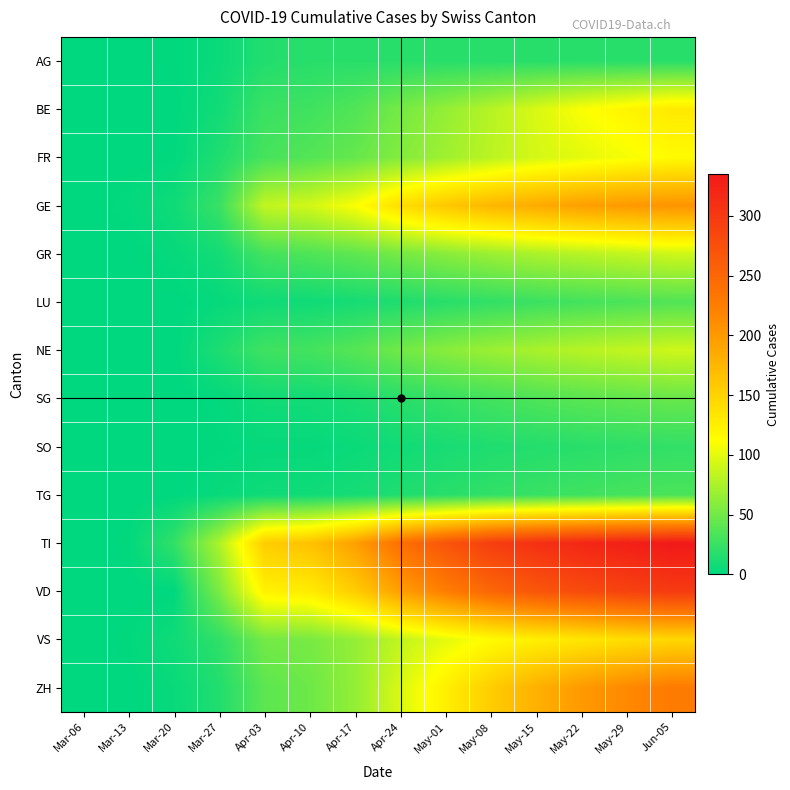

Reading right to left, list all the values displayed in this chart.

AG: Jun-05=18	May-29=18	May-22=18	May-15=18	May-08=18	May-01=18	Apr-24=18	Apr-17=18	Apr-10=18	Apr-03=15	Mar-27=5	Mar-20=1	Mar-13=0	Mar-06=0
BE: Jun-05=130	May-29=120	May-22=110	May-15=95	May-08=80	May-01=65	Apr-24=52	Apr-17=36	Apr-10=28	Apr-03=26	Mar-27=8	Mar-20=0	Mar-13=0	Mar-06=0
FR: Jun-05=115	May-29=108	May-22=100	May-15=93	May-08=82	May-01=70	Apr-24=58	Apr-17=45	Apr-10=37	Apr-03=31	Mar-27=14	Mar-20=1	Mar-13=0	Mar-06=0
GE: Jun-05=205	May-29=200	May-22=195	May-15=185	May-08=175	May-01=160	Apr-24=140	Apr-17=110	Apr-10=92	Apr-03=85	Mar-27=25	Mar-20=7	Mar-13=2	Mar-06=0
GR: Jun-05=90	May-29=85	May-22=80	May-15=75	May-08=68	May-01=60	Apr-24=52	Apr-17=42	Apr-10=35	Apr-03=30	Mar-27=9	Mar-20=3	Mar-13=0	Mar-06=0
LU: Jun-05=36	May-29=33	May-22=30	May-15=26	May-08=22	May-01=18	Apr-24=14	Apr-17=10	Apr-10=7	Apr-03=7	Mar-27=3	Mar-20=0	Mar-13=0	Mar-06=0
NE: Jun-05=90	May-29=85	May-22=80	May-15=74	May-08=68	May-01=60	Apr-24=50	Apr-17=38	Apr-10=30	Apr-03=28	Mar-27=13	Mar-20=0	Mar-13=0	Mar-06=0
SG: Jun-05=46	May-29=43	May-22=40	May-15=35	May-08=30	May-01=24	Apr-24=18	Apr-17=12	Apr-10=8	Apr-03=8	Mar-27=2	Mar-20=0	Mar-13=0	Mar-06=0
SO: Jun-05=22	May-29=20	May-22=18	May-15=16	May-08=14	May-01=11	Apr-24=8	Apr-17=5	Apr-10=3	Apr-03=3	Mar-27=1	Mar-20=0	Mar-13=0	Mar-06=0
TG: Jun-05=33	May-29=31	May-22=28	May-15=25	May-08=22	May-01=18	Apr-24=14	Apr-17=10	Apr-10=7	Apr-03=7	Mar-27=4	Mar-20=0	Mar-13=0	Mar-06=0
TI: Jun-05=335	May-29=328	May-22=320	May-15=310	May-08=295	May-01=270	Apr-24=240	Apr-17=195	Apr-10=165	Apr-03=155	Mar-27=76	Mar-20=22	Mar-13=1	Mar-06=0
VD: Jun-05=298	May-29=290	May-22=280	May-15=268	May-08=250	May-01=225	Apr-24=195	Apr-17=155	Apr-10=128	Apr-03=123	Mar-27=54	Mar-20=0	Mar-13=0	Mar-06=0
VS: Jun-05=146	May-29=140	May-22=133	May-15=125	May-08=115	May-01=100	Apr-24=85	Apr-17=65	Apr-10=53	Apr-03=51	Mar-27=21	Mar-20=7	Mar-13=1	Mar-06=0
ZH: Jun-05=228	May-29=215	May-22=200	May-15=180	May-08=155	May-01=125	Apr-24=95	Apr-17=65	Apr-10=48	Apr-03=41	Mar-27=15	Mar-20=4	Mar-13=0	Mar-06=0